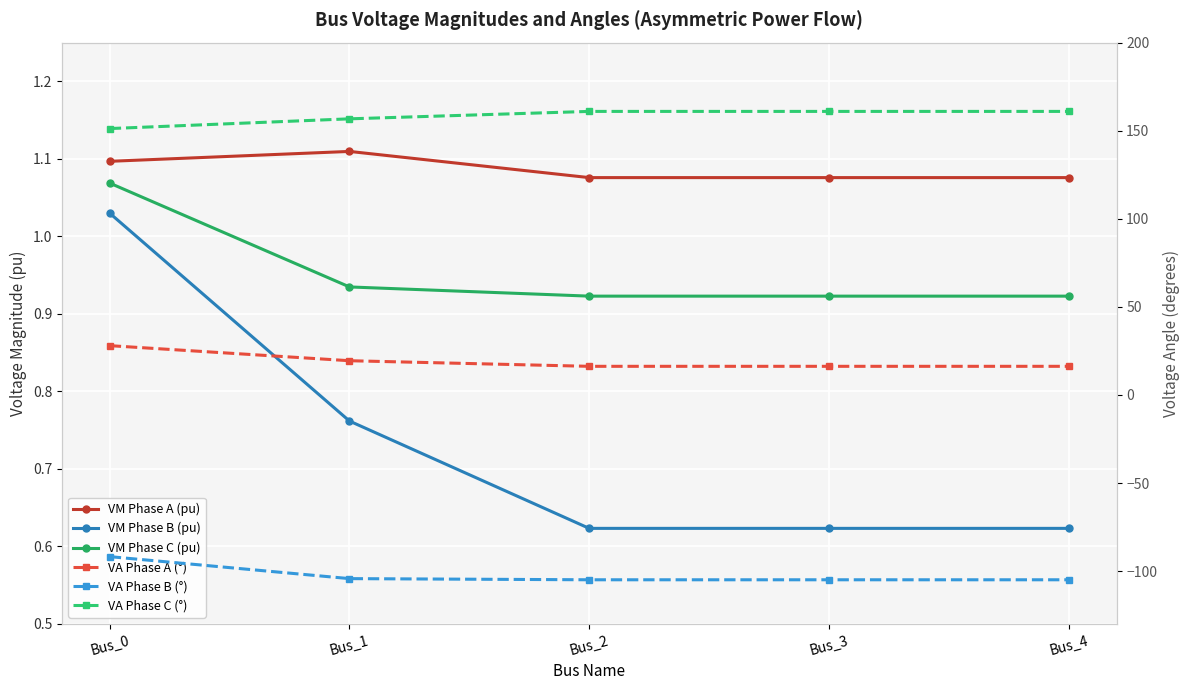

Which label corresponds to the largest value in the chart?

Bus_2